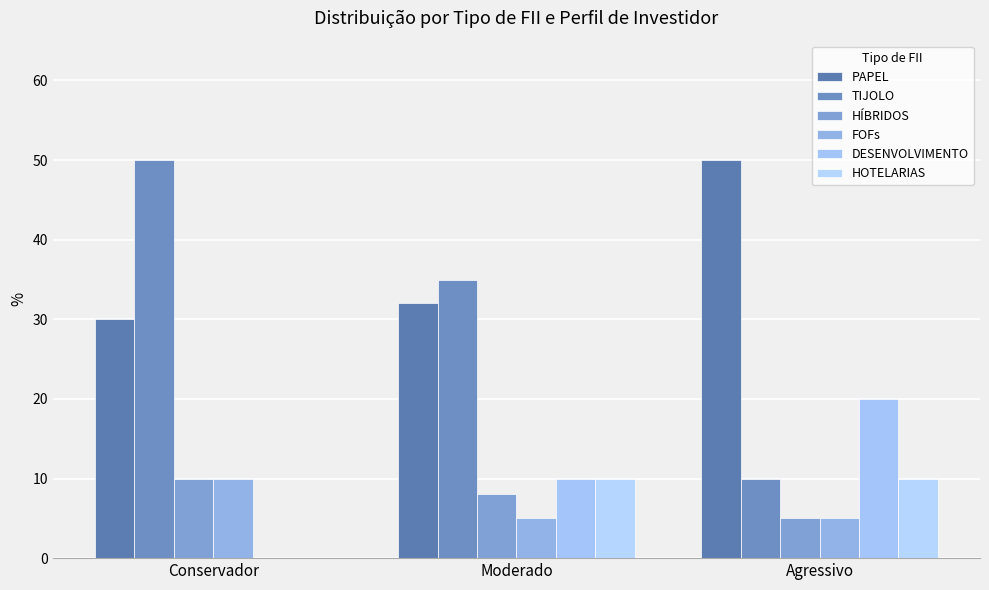

What are all the series names shown in the legend?

PAPEL, TIJOLO, HÍBRIDOS, FOFs, DESENVOLVIMENTO, HOTELARIAS